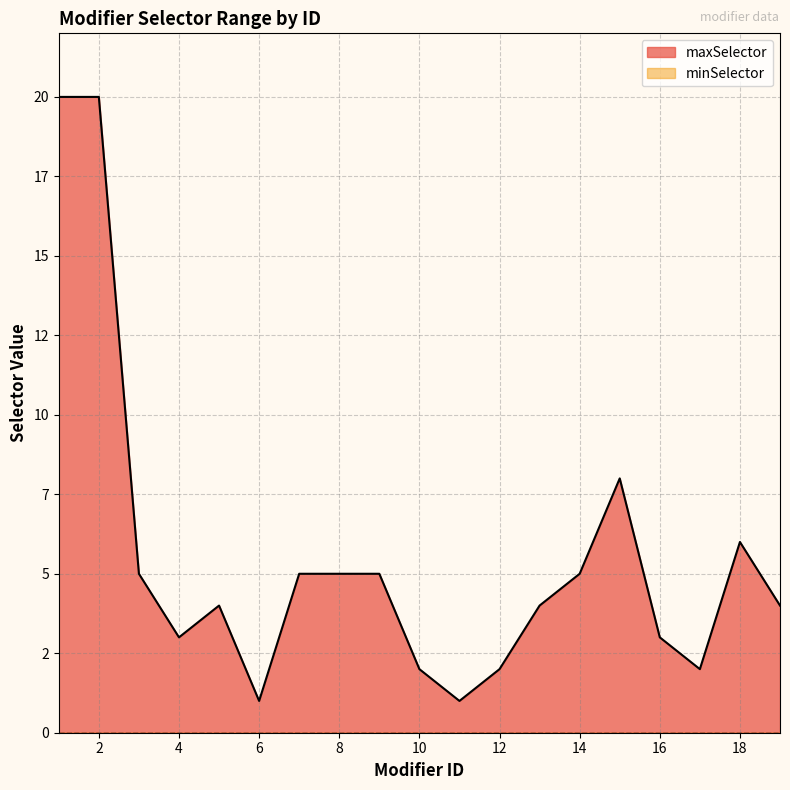

Which category has the highest value across all series?

1